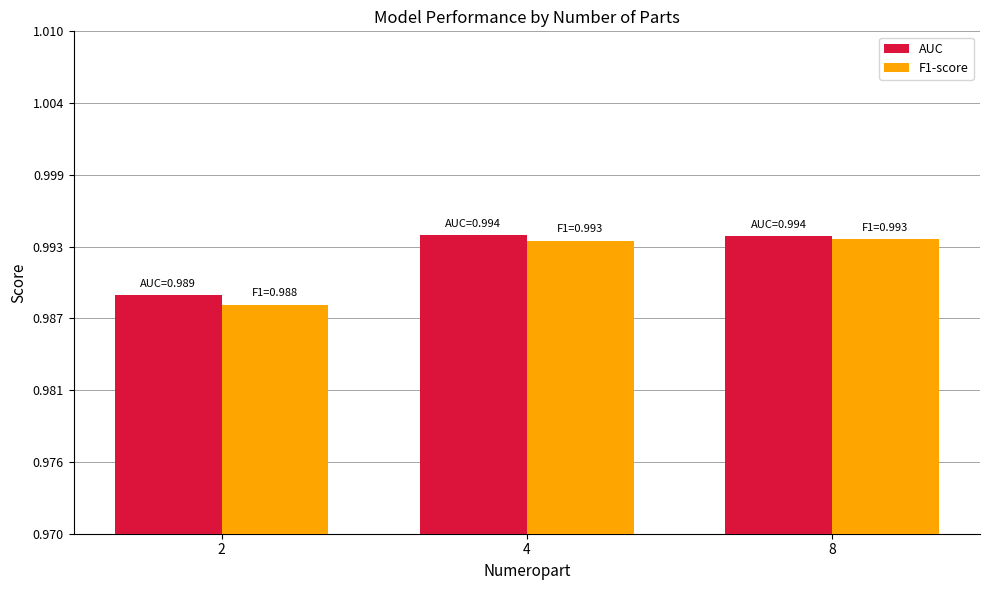

The AUC series shows 1.0 at 8. True or false?

True